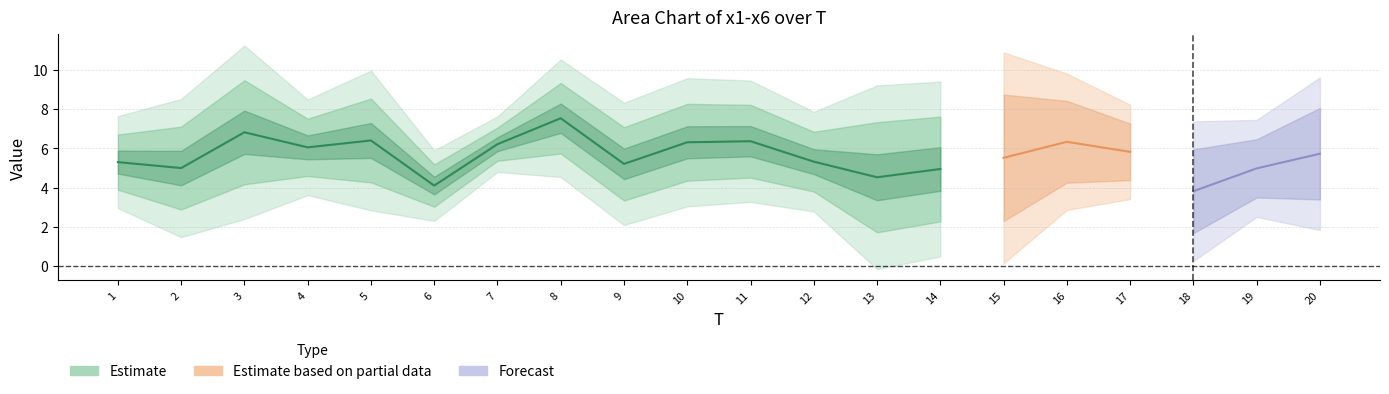

How many data points does each series have?

20